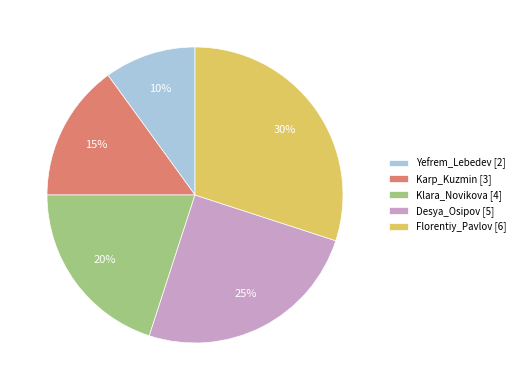

Which slice is the smallest?

Yefrem_Lebedev